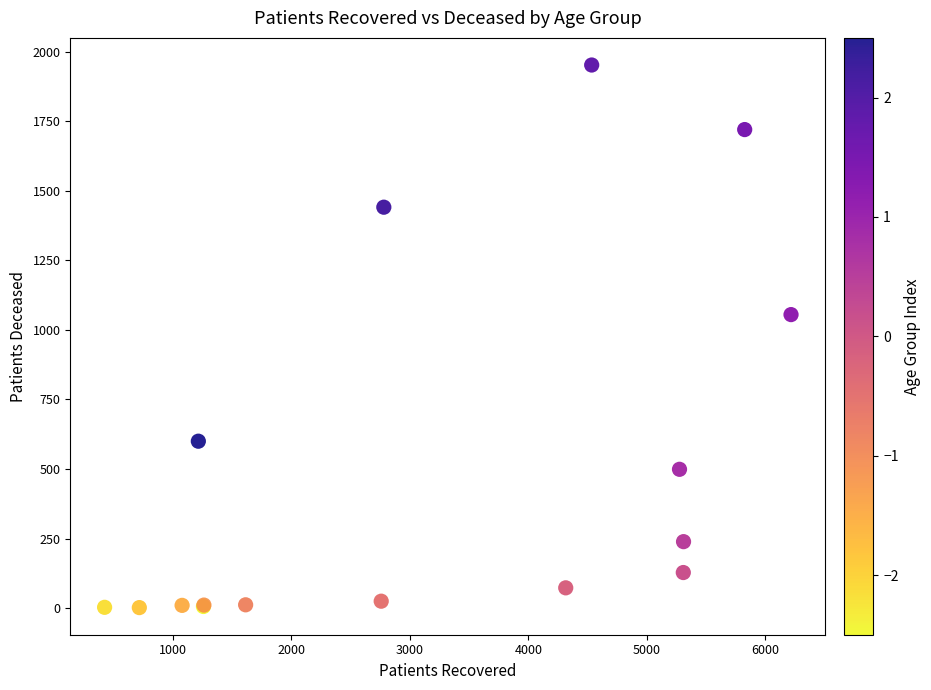

What Y value in the scatter plot is closest to 977?

1055